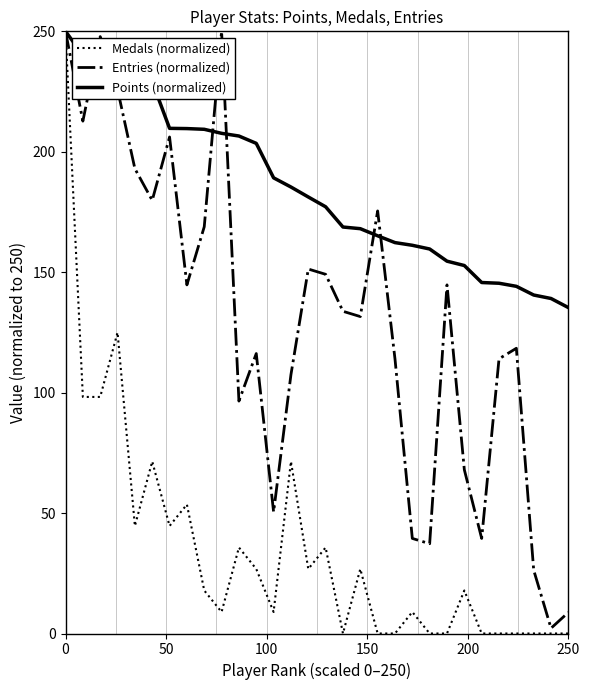

What is the difference between the maximum and minimum values in the Points (normalized) series?

114.7